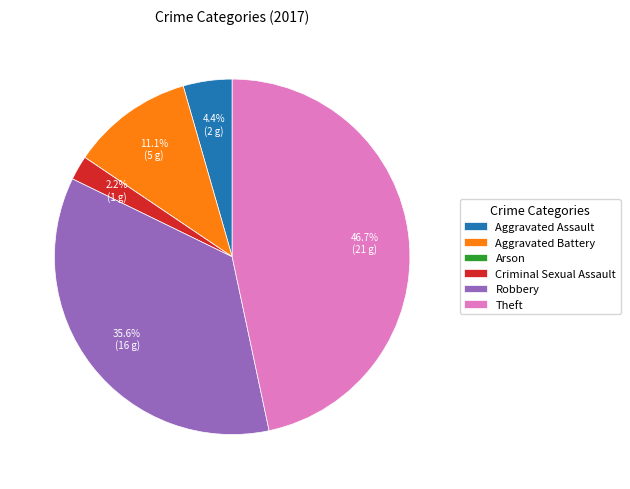

Which slice is the largest?

Theft